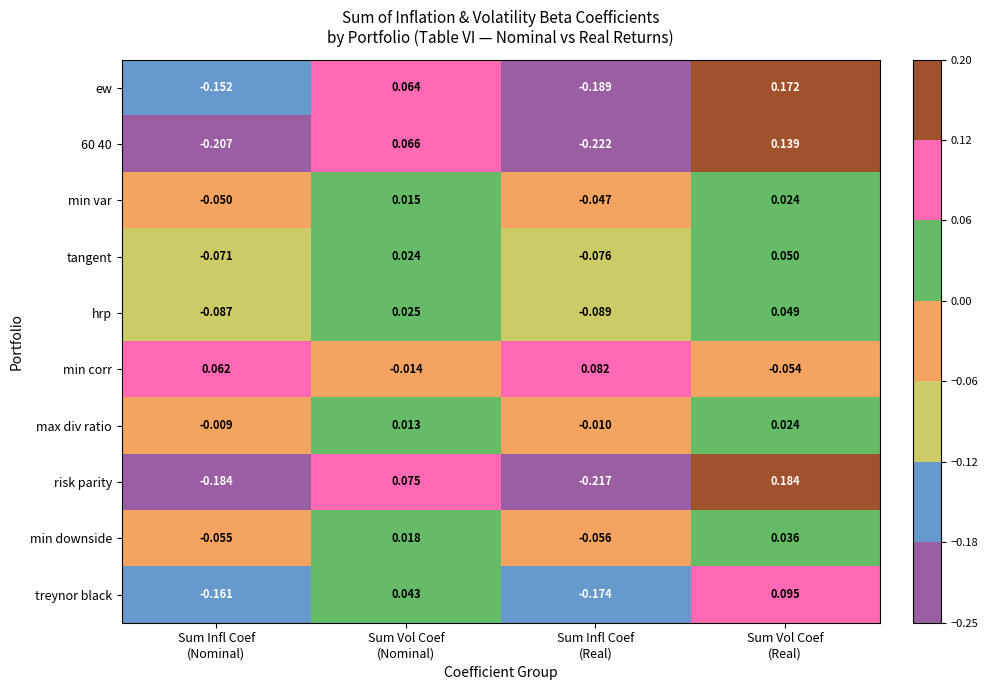

Rank the series at Sum Vol Coef
(Nominal) from highest to lowest value.

risk parity, 60 40, ew, treynor black, hrp, tangent, min downside, min var, max div ratio, min corr